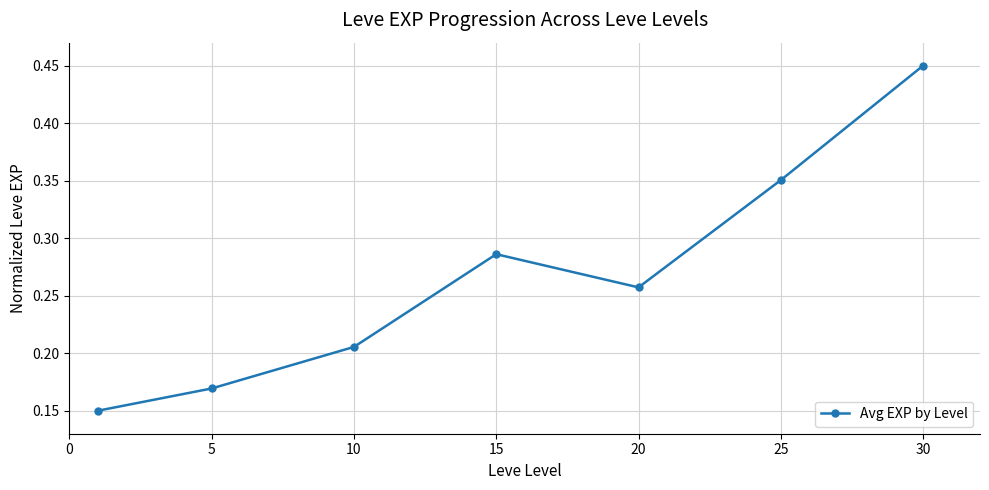

What is the sum of all values?

1.9